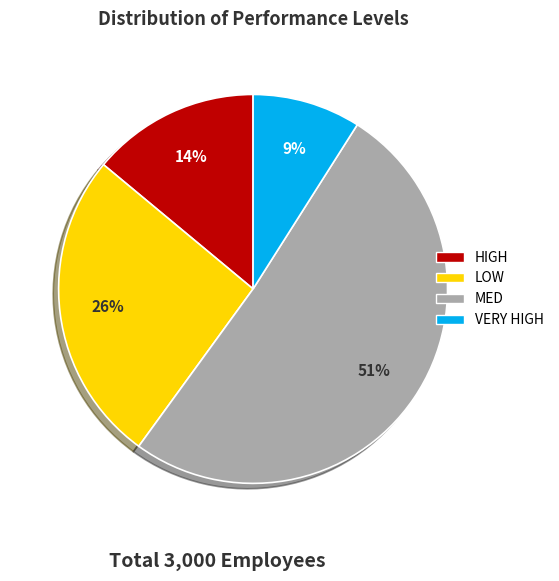

True or false: VERY HIGH accounts for 21% of the total.

False